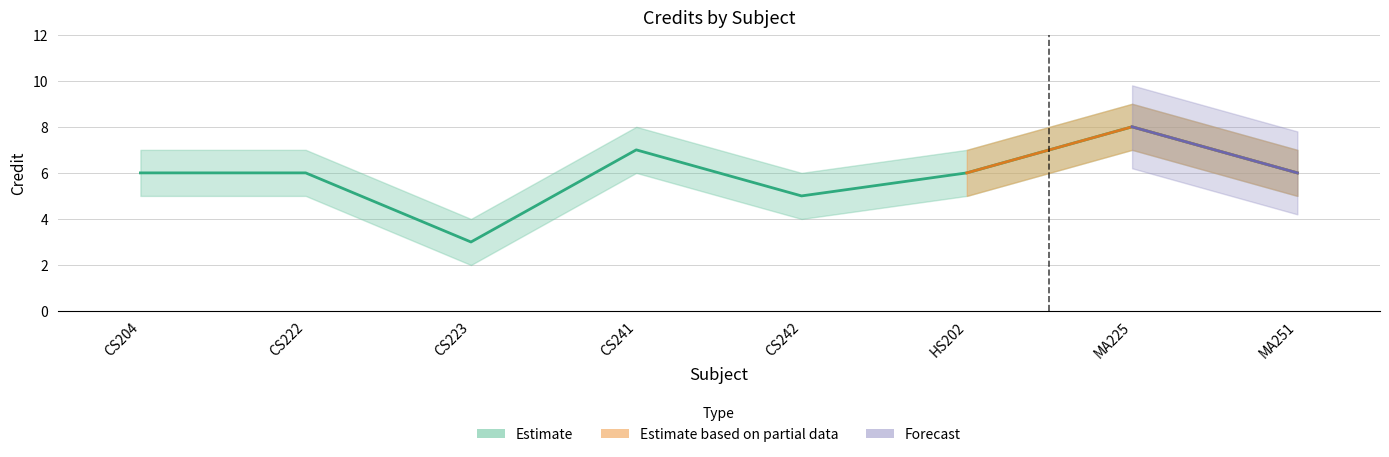

In Credit, how many points are higher than both neighbors (excluding endpoints)?

2